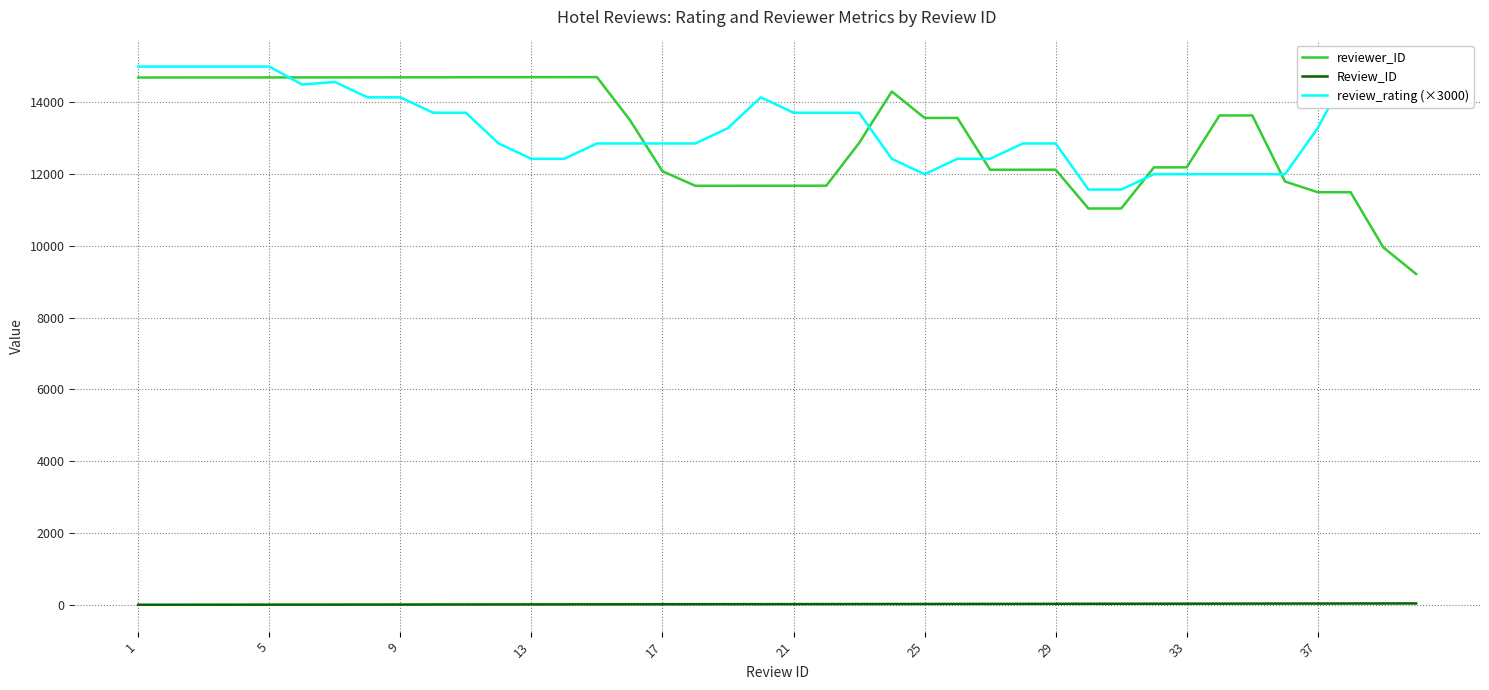

At how many categories does at least one series exceed 9832?

40